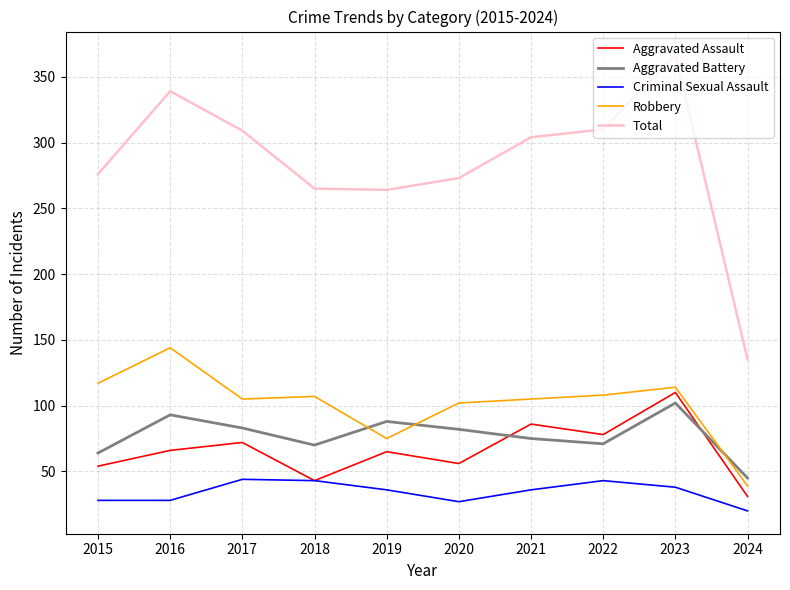

True or false: Total and Criminal Sexual Assault cross at least once.

False